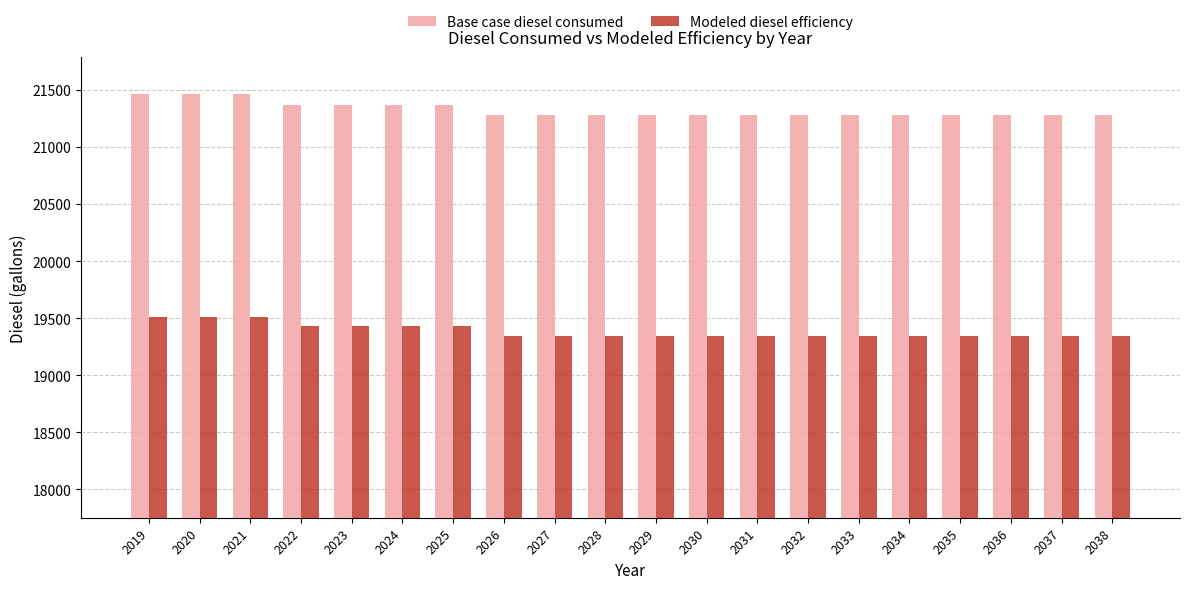

What is the total value across all series at 2023?

40803.1